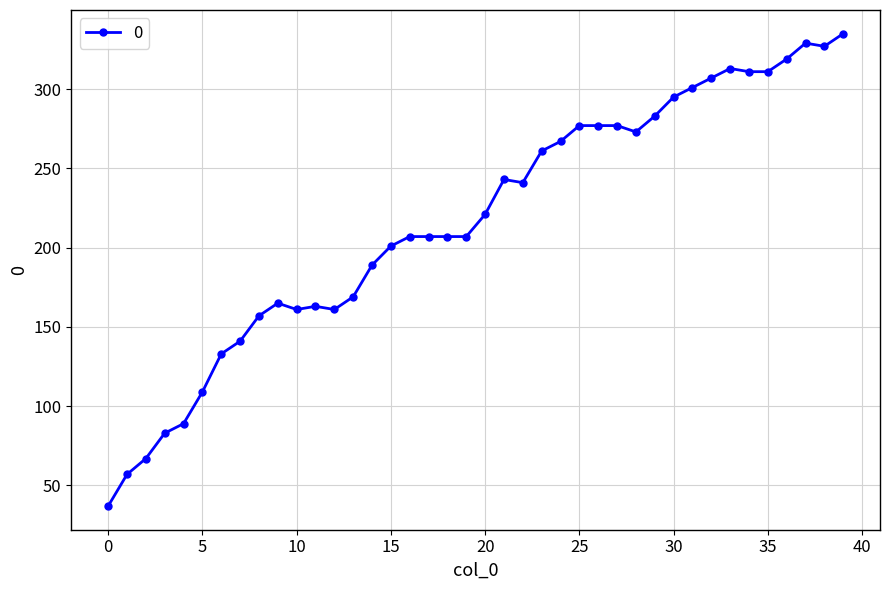

What is the average value?

217